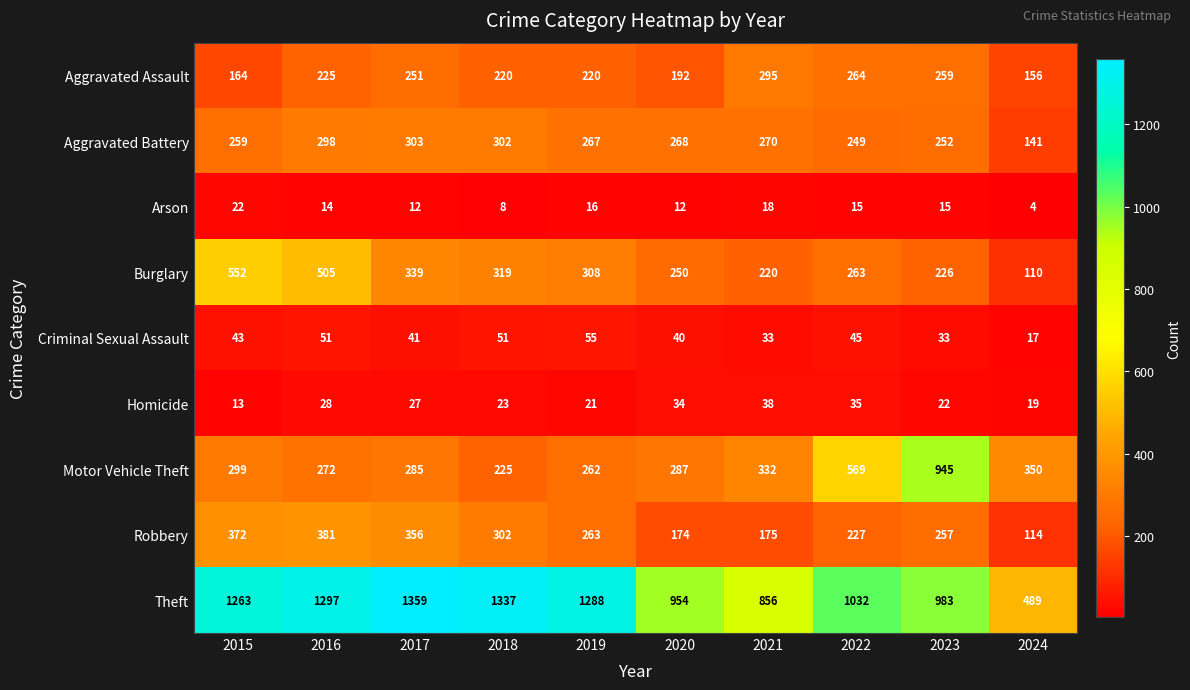

The Theft series shows 1364 at 2020. True or false?

False